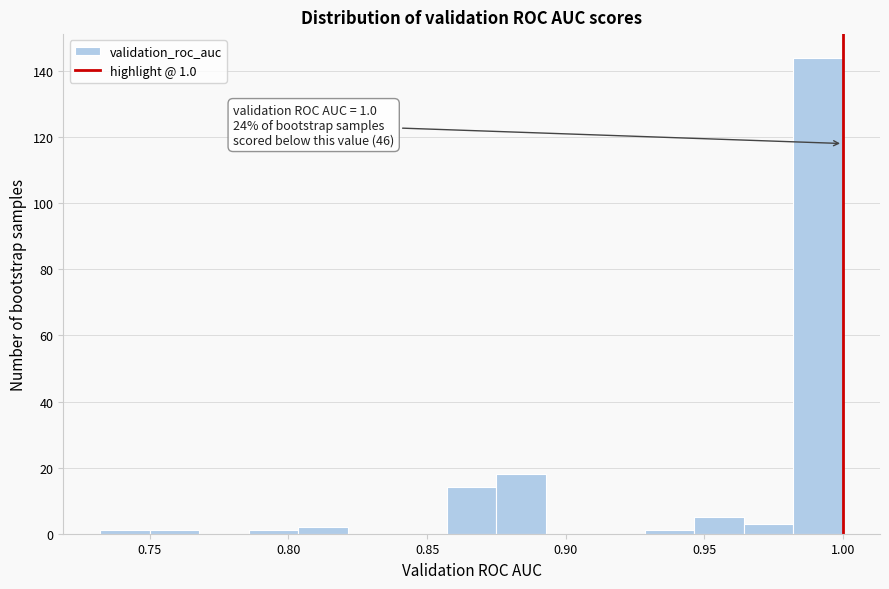

Around what value on the x-axis is the tallest bar? Give the approximate position of its centre, as read against the axis.

0.990